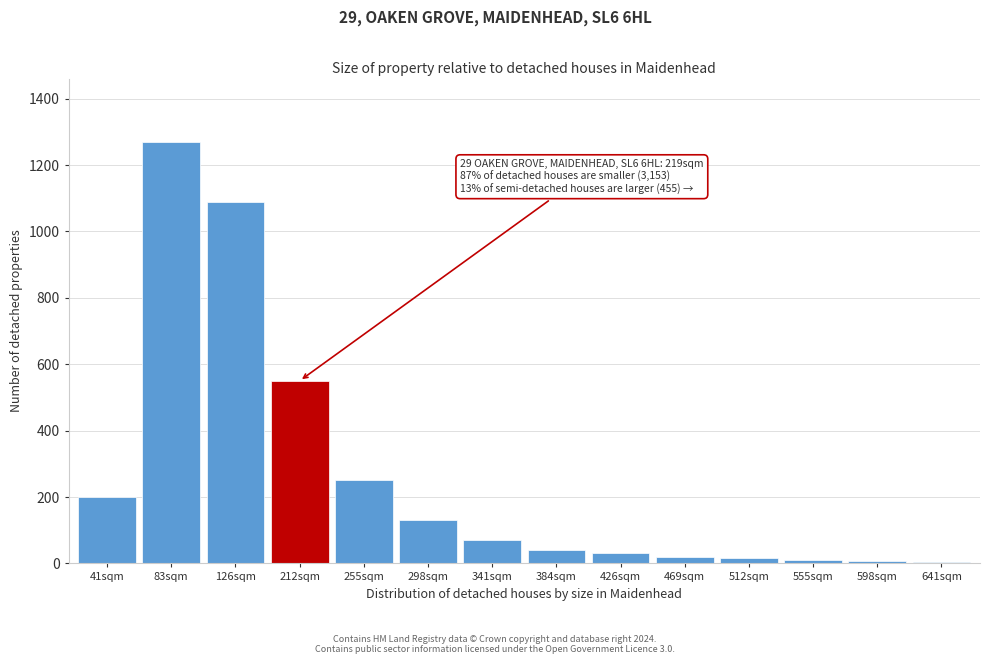

What is the greatest value displayed?

1270